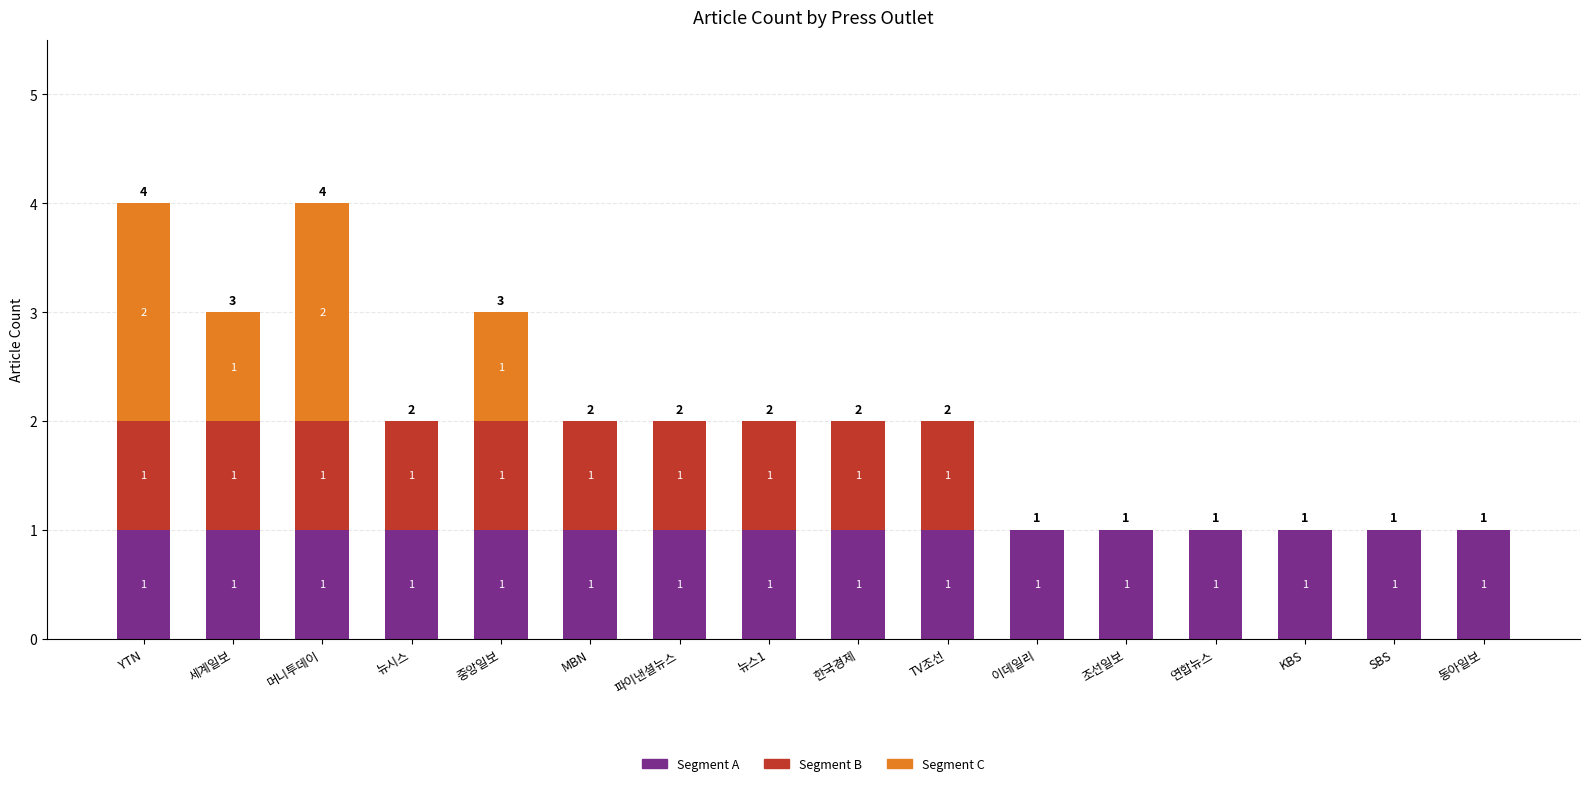

True or false: Segment A has a value of 1 at 이데일리.

True